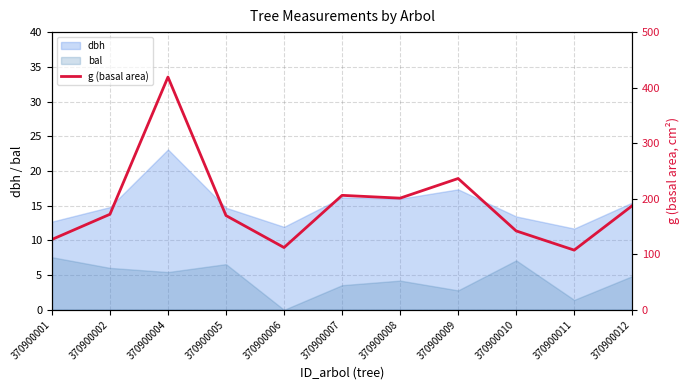

Is it true that the value at 370900012 is 322.5?

False